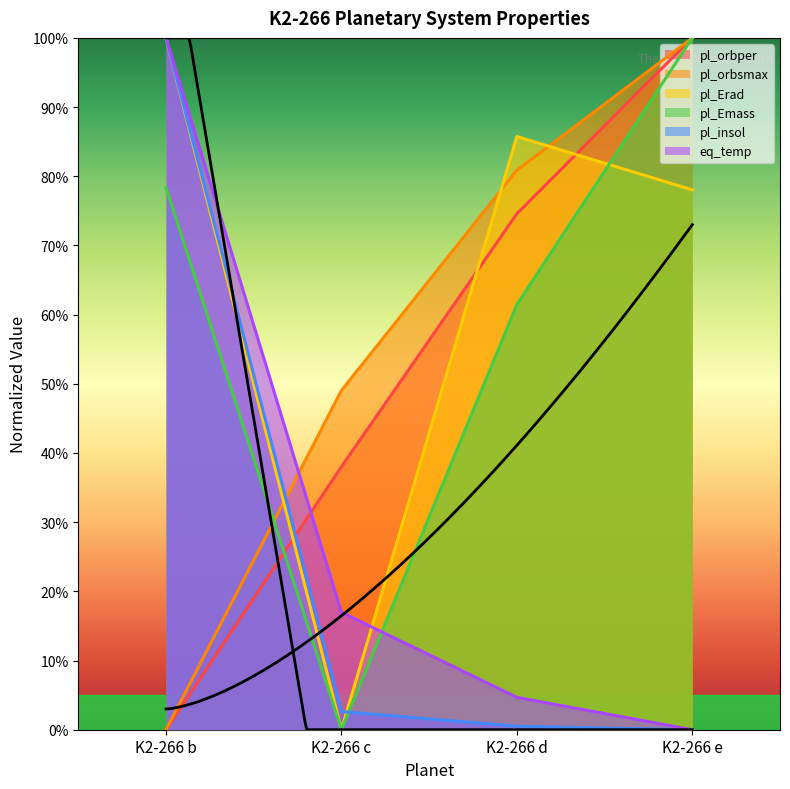

What is the average value of the pl_orbper series?

0.5